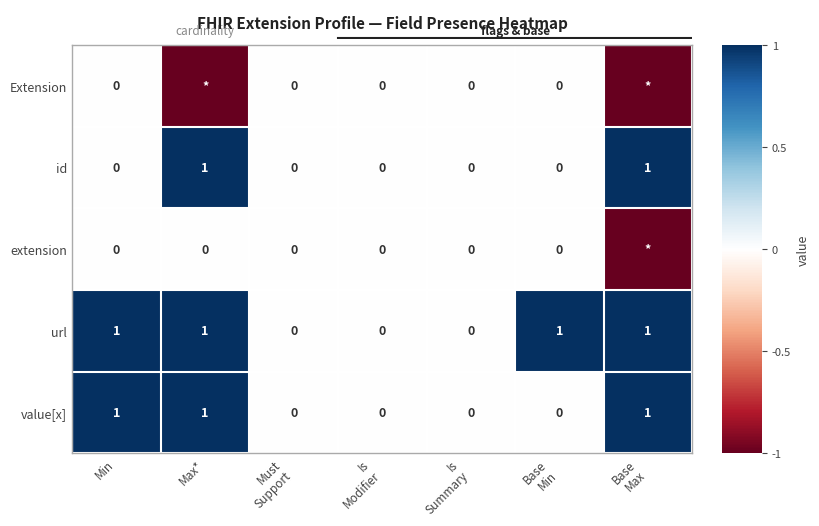

Count the url values in the range 0 to 1.

7